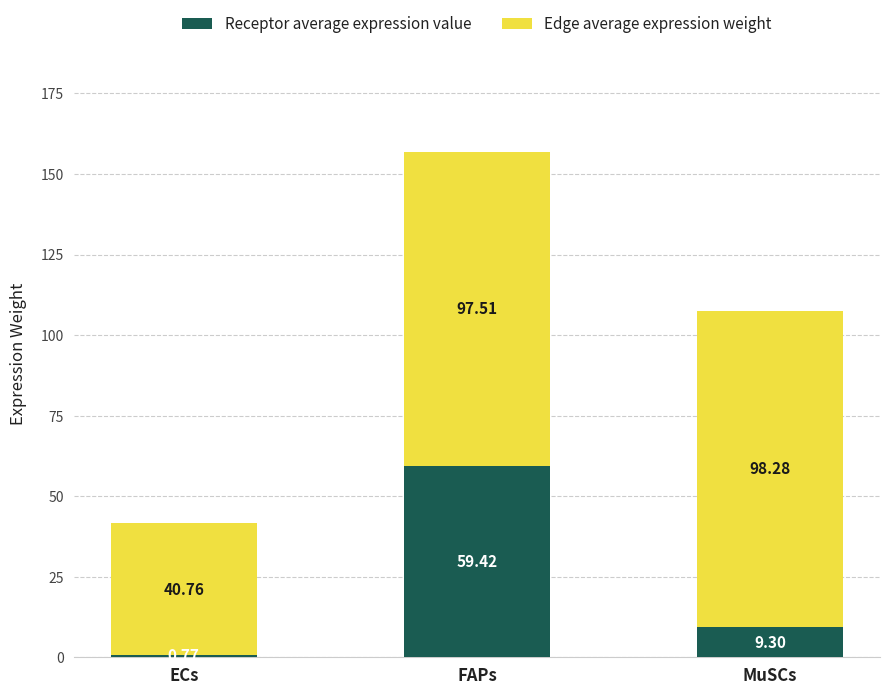

At which label does Receptor average expression value first exceed 9?

FAPs